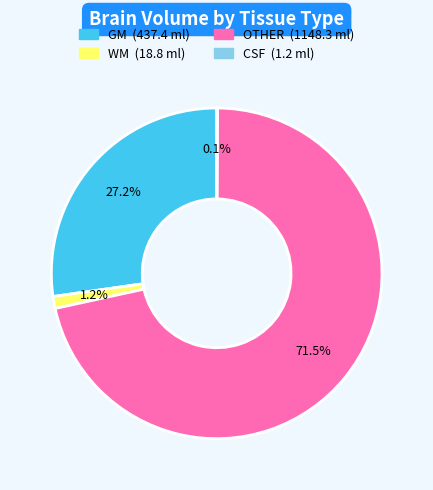

Which category has the biggest portion of the pie?

OTHER